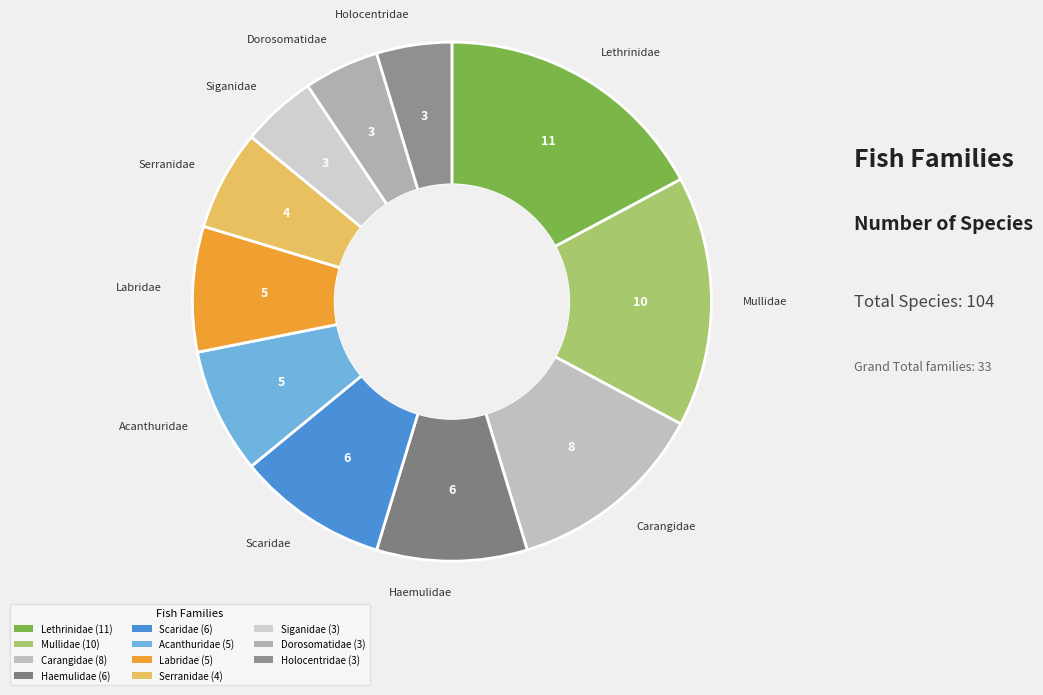

Combined, do Serranidae and Mullidae account for over 50%?

No